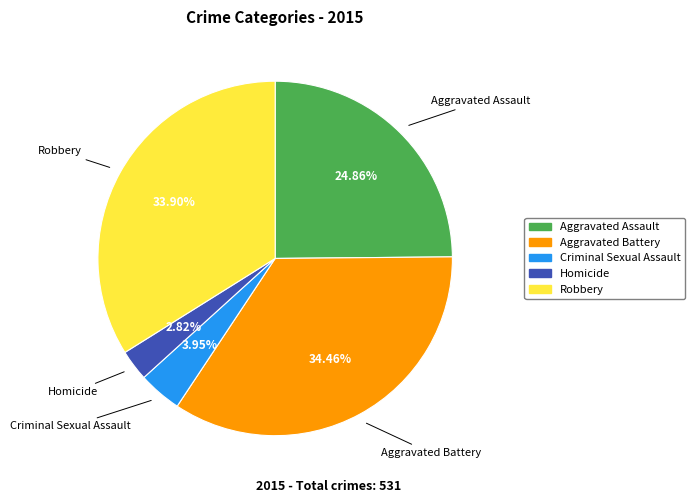

To the nearest percent, what is the difference between the Aggravated Battery and Criminal Sexual Assault slice percentages?

31%